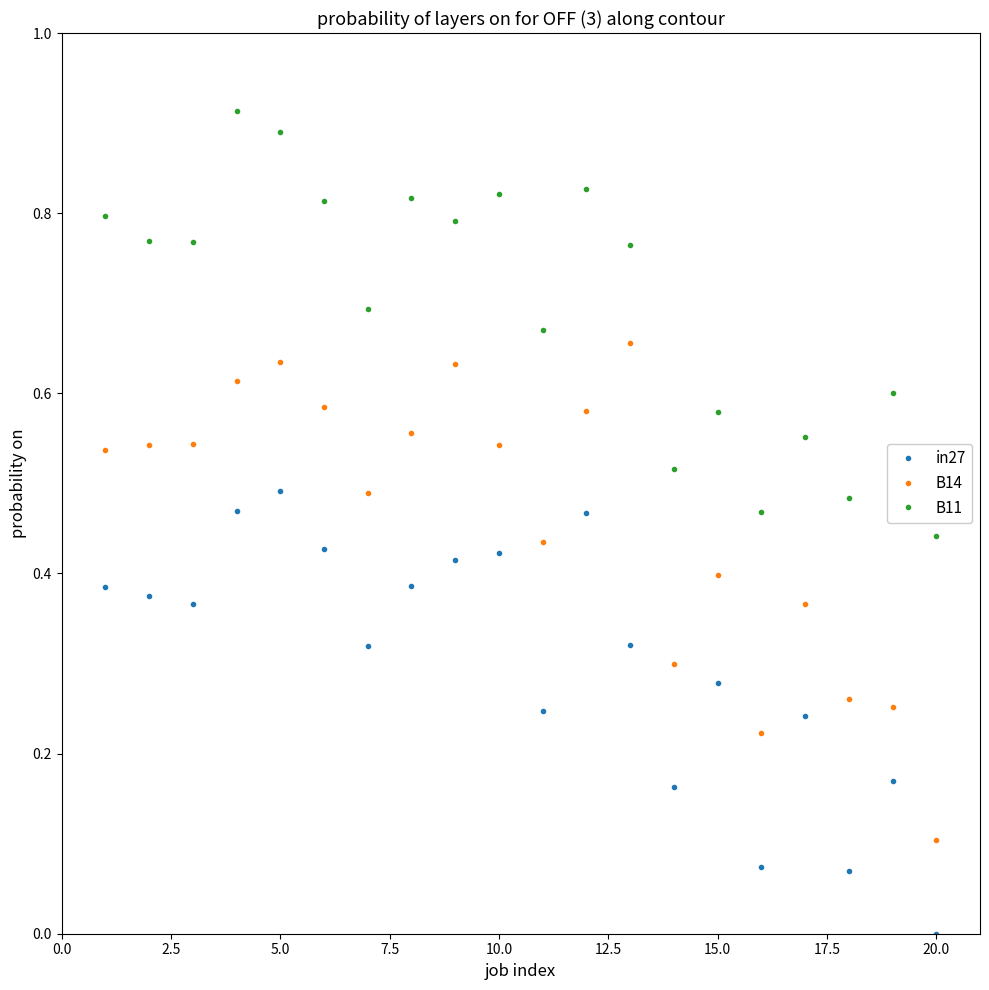

True or false: in27 and B11 intersect in this chart.

False